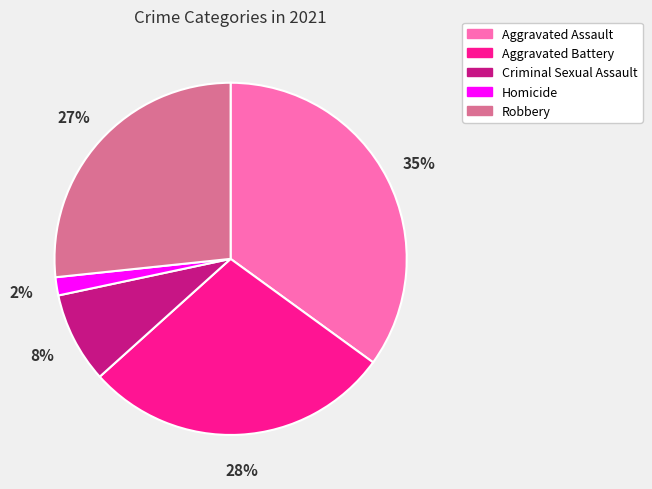

Which category has the biggest portion of the pie?

Aggravated Assault